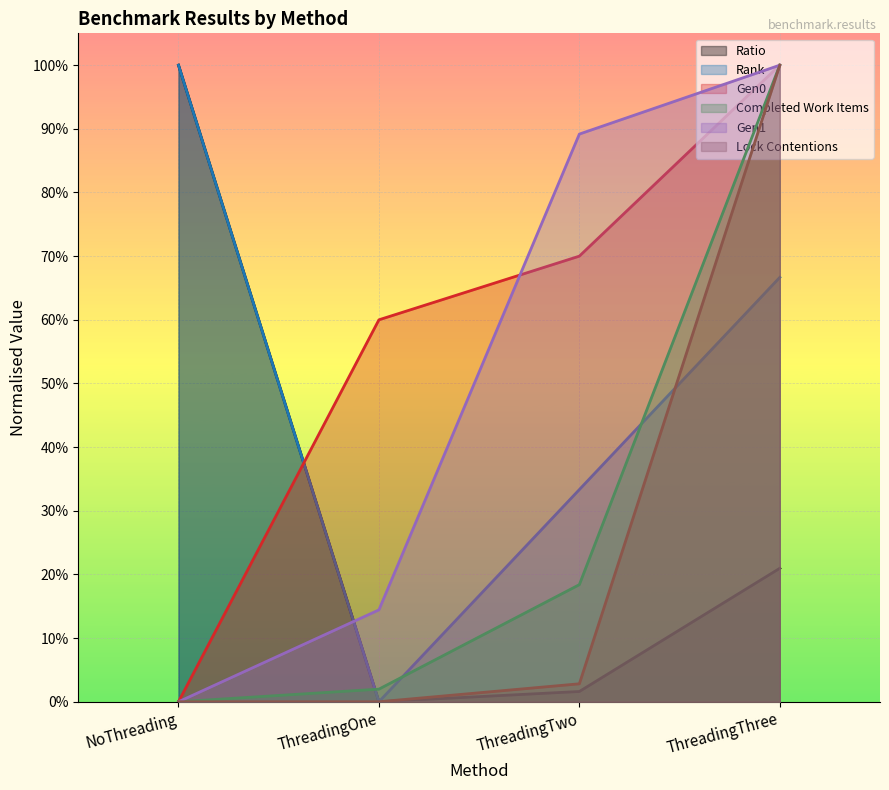

The value of Gen1 at ThreadingOne is 0.1. True or false?

True